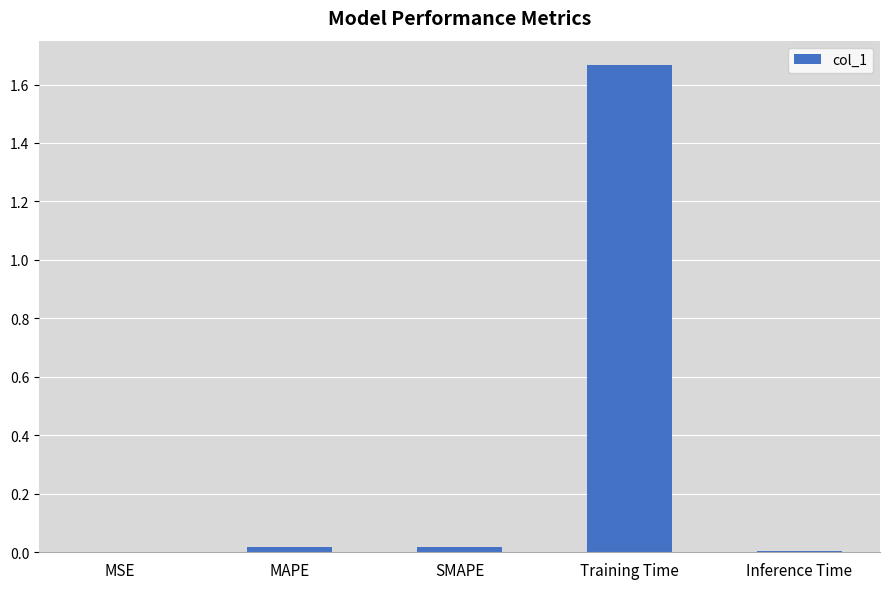

Which has a higher value, Inference Time or Training Time?

Training Time